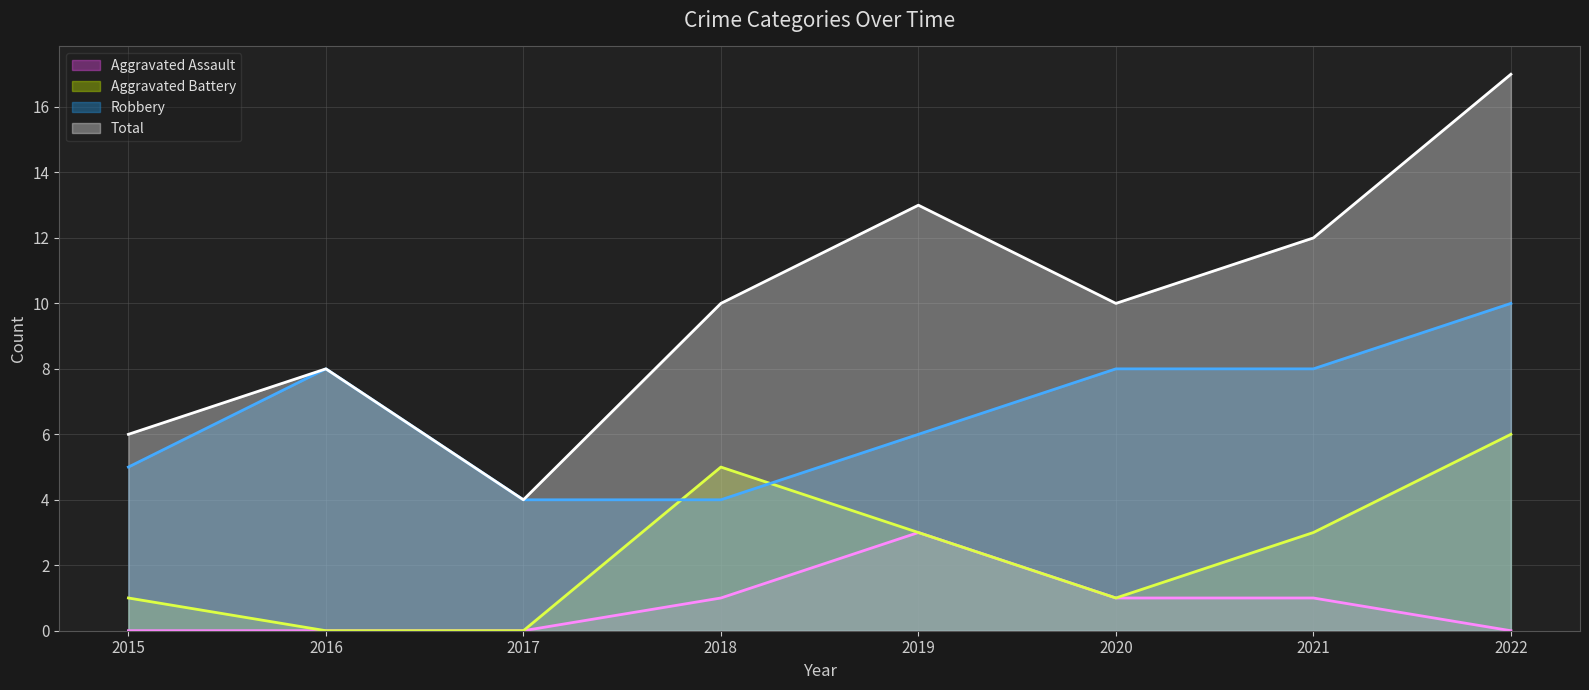

At which category does Total reach its first local peak?

2016